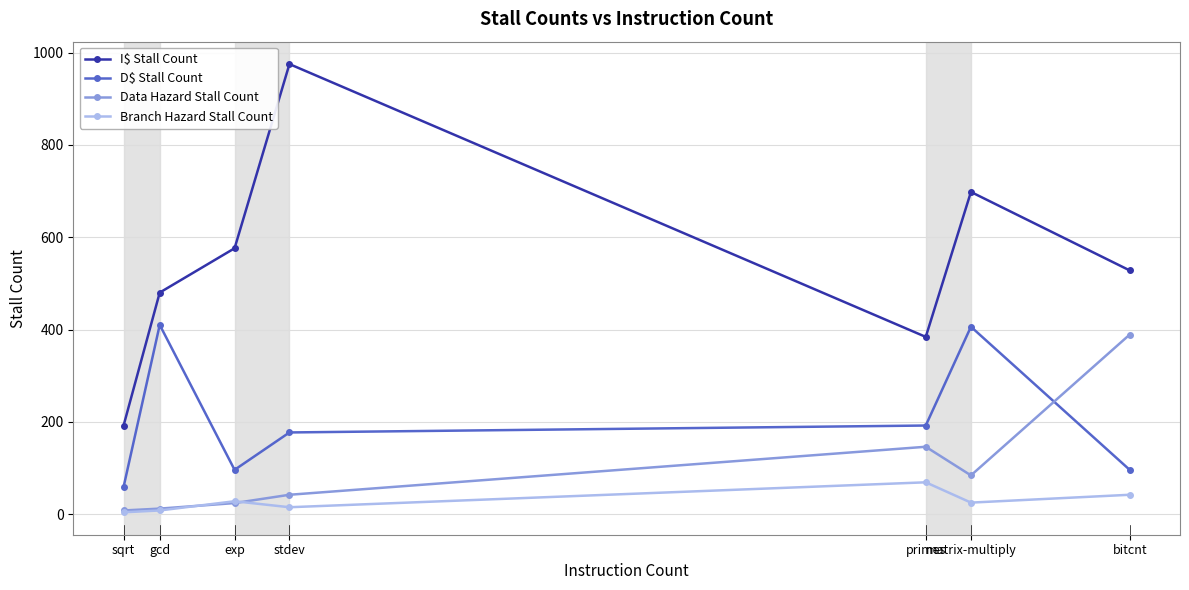

What is the sum of the Data Hazard Stall Count values at matrix-multiply and stdev?

126